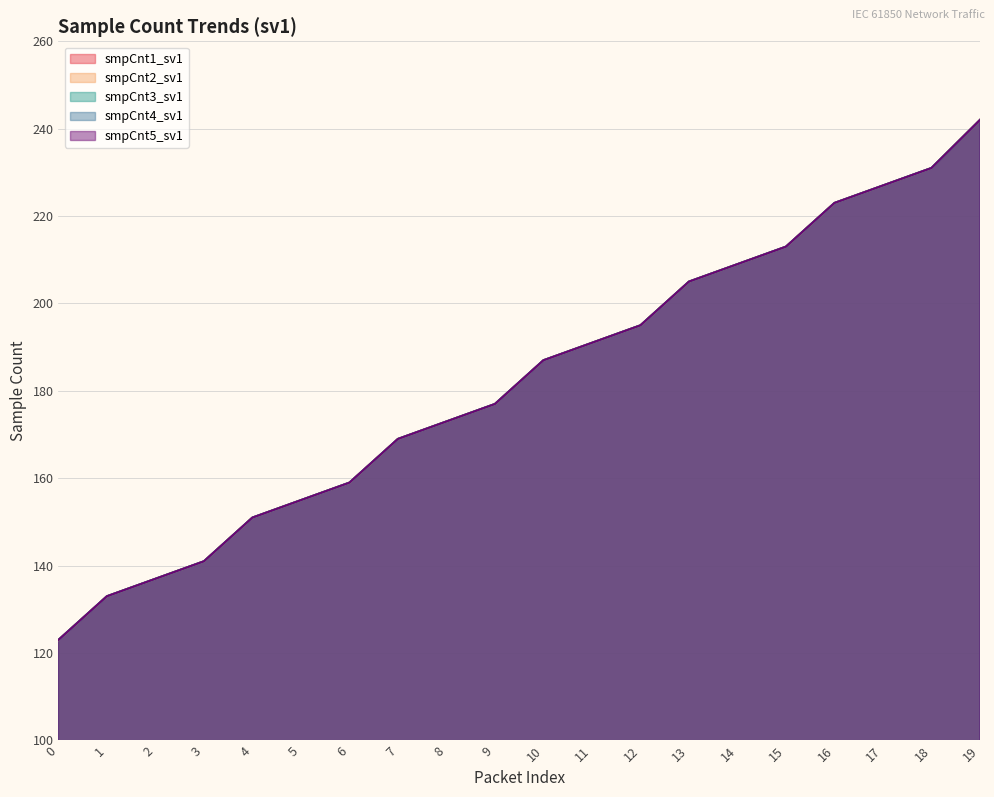

Reading left to right, transcribe all the data shown in this chart.

smpCnt1_sv1: 0=123	1=133	2=137	3=141	4=151	5=155	6=159	7=169	8=173	9=177	10=187	11=191	12=195	13=205	14=209	15=213	16=223	17=227	18=231	19=242
smpCnt2_sv1: 0=123	1=133	2=137	3=141	4=151	5=155	6=159	7=169	8=173	9=177	10=187	11=191	12=195	13=205	14=209	15=213	16=223	17=227	18=231	19=242
smpCnt3_sv1: 0=123	1=133	2=137	3=141	4=151	5=155	6=159	7=169	8=173	9=177	10=187	11=191	12=195	13=205	14=209	15=213	16=223	17=227	18=231	19=242
smpCnt4_sv1: 0=123	1=133	2=137	3=141	4=151	5=155	6=159	7=169	8=173	9=177	10=187	11=191	12=195	13=205	14=209	15=213	16=223	17=227	18=231	19=242
smpCnt5_sv1: 0=123	1=133	2=137	3=141	4=151	5=155	6=159	7=169	8=173	9=177	10=187	11=191	12=195	13=205	14=209	15=213	16=223	17=227	18=231	19=242